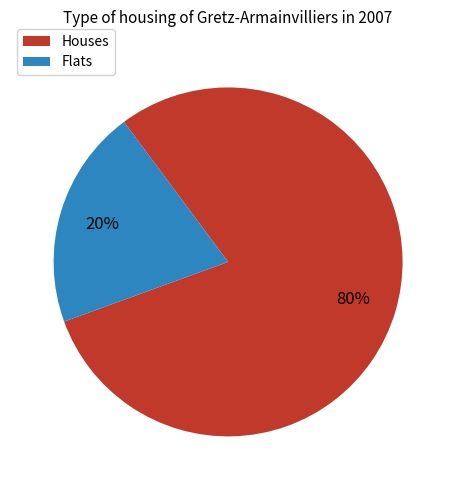

Does any single category account for the majority?

Yes